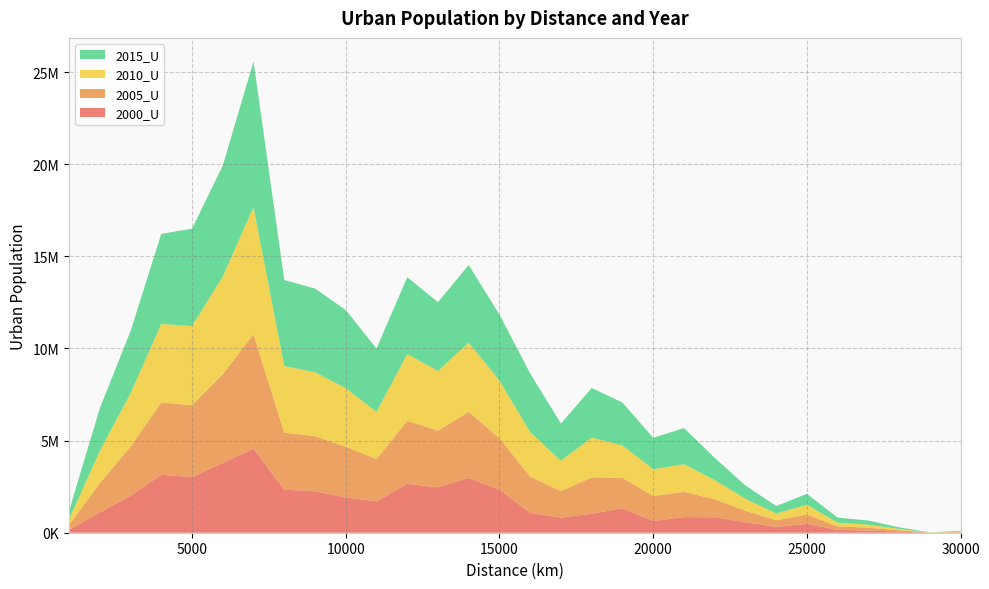

Reading left to right, transcribe all the data shown in this chart.

2000_U: 159606	1097676	2004563	3144014	3010212	3792527	4554216	2334424	2253754	1912653	1698210	2653341	2462563	2973453	2328023	1074102	816791	1032189	1327903	639751	849649	839438	568868	319930	480791	153156	120932	63967	1760	5062
2005_U: 251589	1592950	2666543	3924653	3909946	4802527	6212854	3090908	2988495	2756769	2297259	3415866	3076865	3589409	2804652	1968134	1443561	1971362	1652130	1357188	1368090	978500	624605	357597	507057	191363	151404	68716	3520	19148
2010_U: 307414	1739260	2891806	4263480	4298630	5304169	6899506	3627619	3462872	3174420	2564024	3622555	3240405	3754166	3121250	2412057	1645991	2160507	1755919	1443543	1500477	1036772	648659	365618	527810	194884	165438	73173	6162	26205
2015_U: 455615	2315833	3367406	4885730	5283014	6018643	7908143	4660263	4543948	4243607	3431938	4173969	3731516	4209373	3582232	3181169	2017312	2693717	2325303	1707263	1963477	1207386	719748	403964	592868	278495	224516	86364	11446	48220